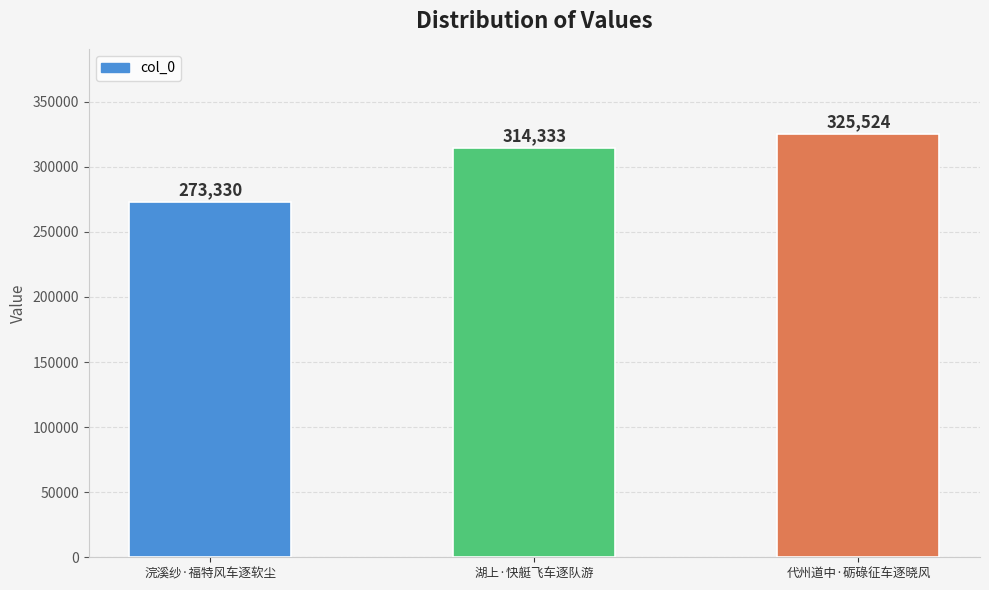

Reading right to left, extract all data points from this chart.

325524	314333	273330